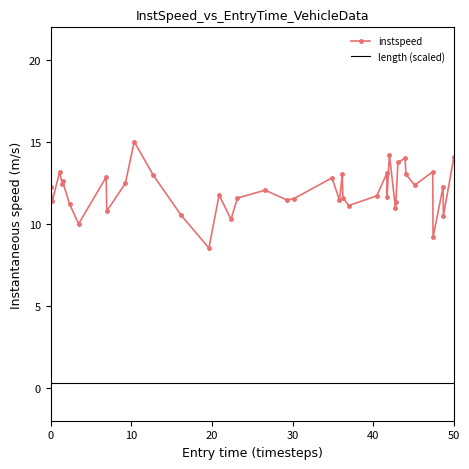

What is the minimum value for instspeed?

8.5